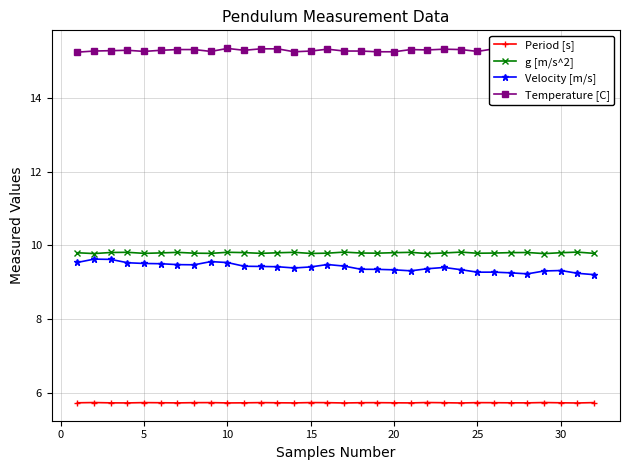

What is the minimum value for Period [s]?

5.7